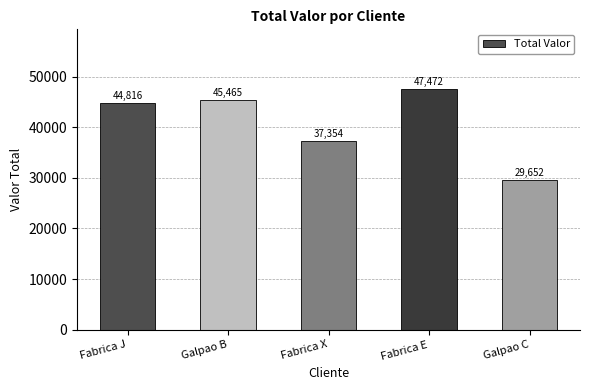

What is the label of the 3rd bar from the left?

Fabrica X